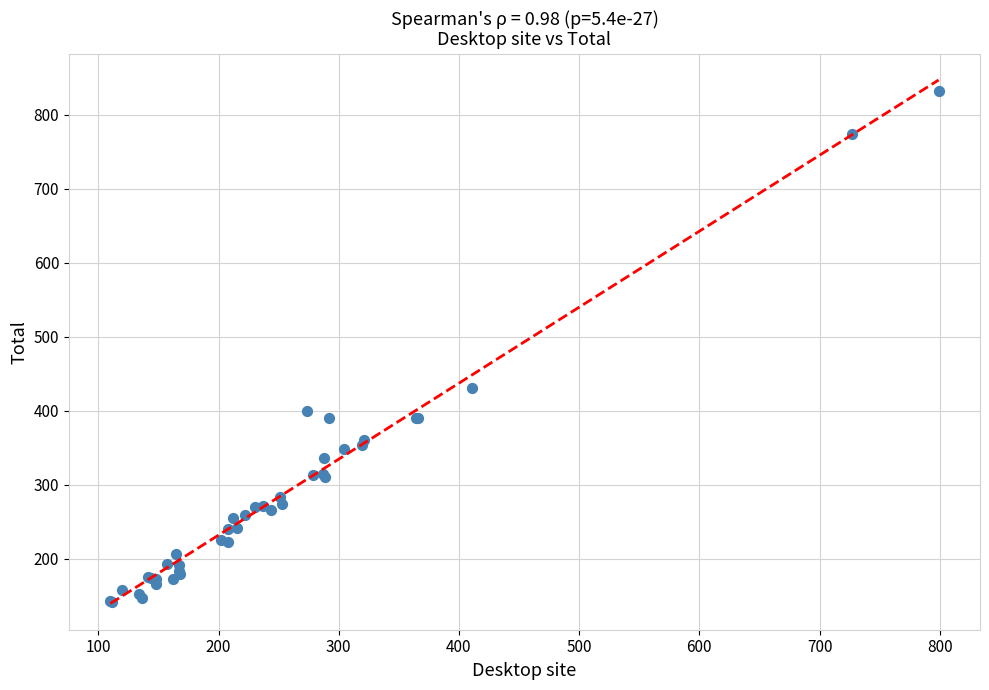

What Y value in the scatter plot is closest to 487?

430